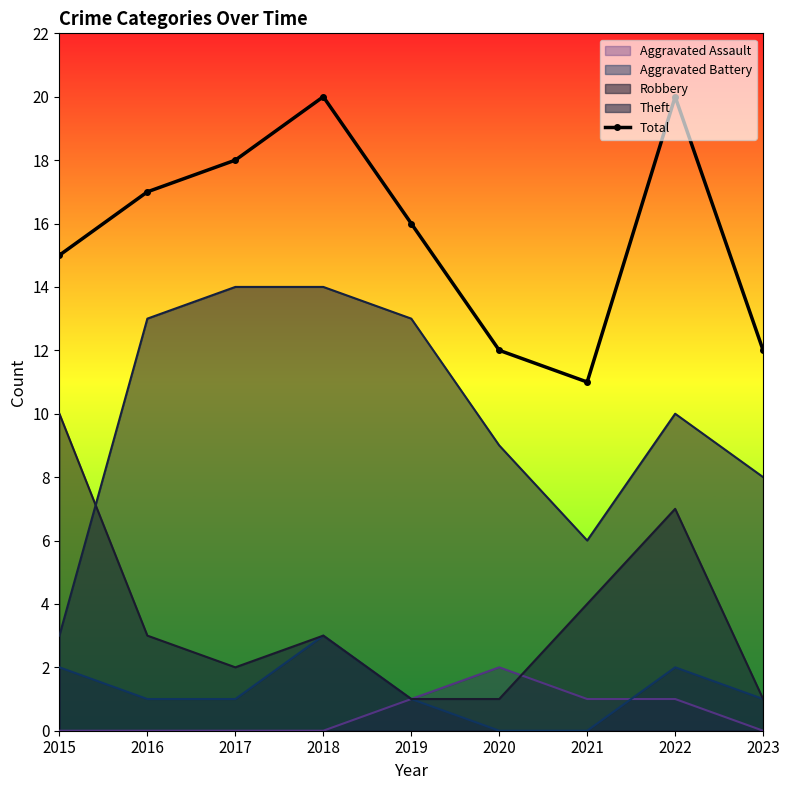

Which category has the highest value across all series?

2018